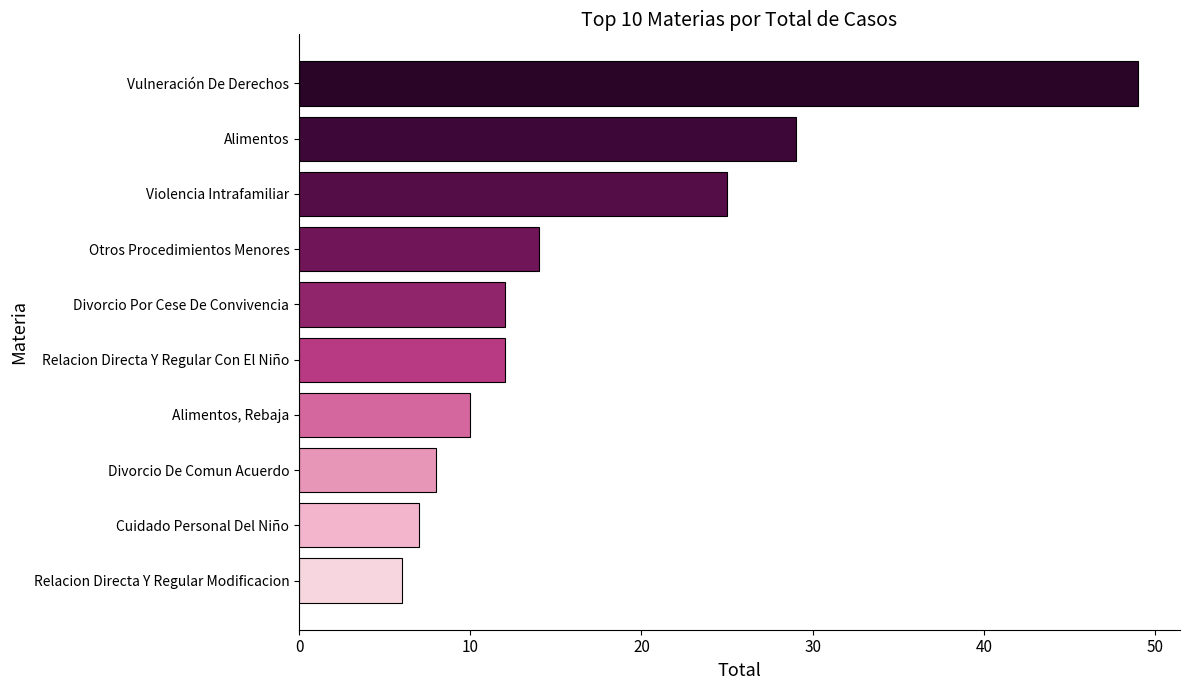

How many data points does each series have?

10